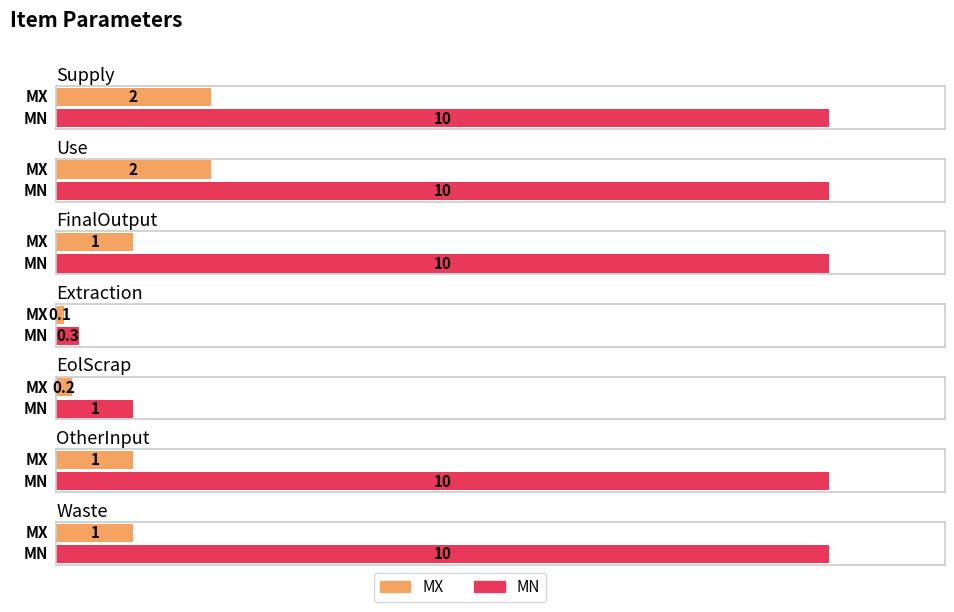

At which label is MX closest to 1?

FinalOutput